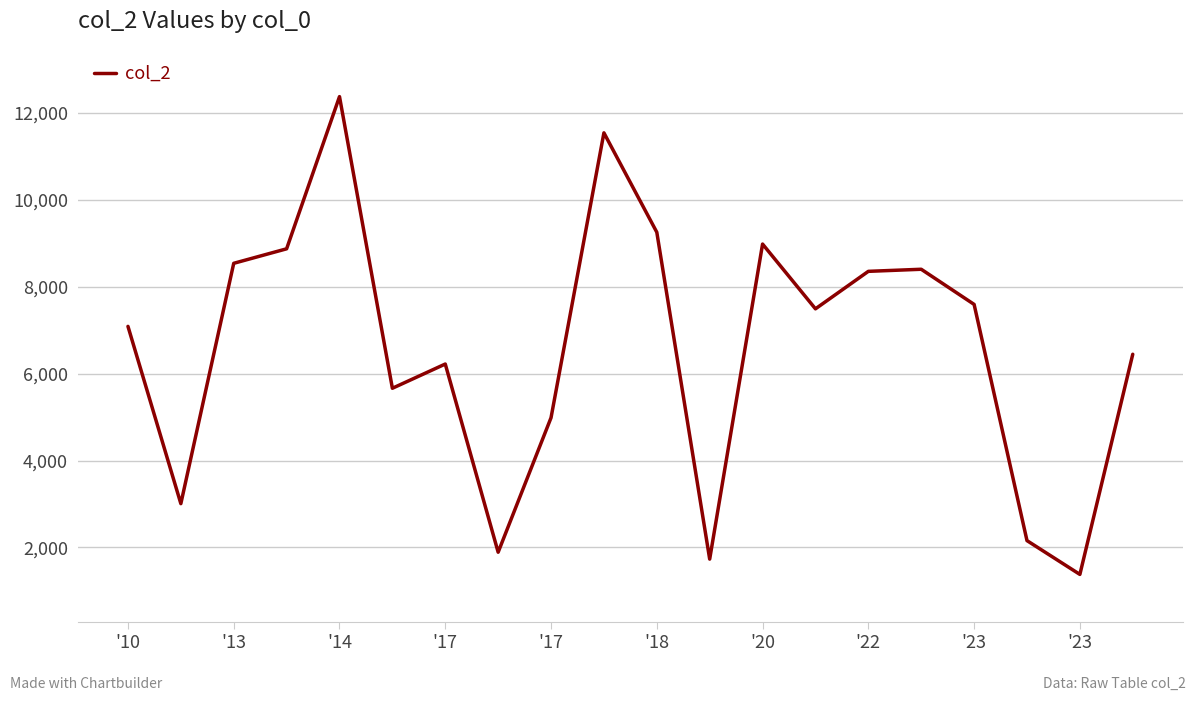

What is the maximum value shown in the chart?

12379